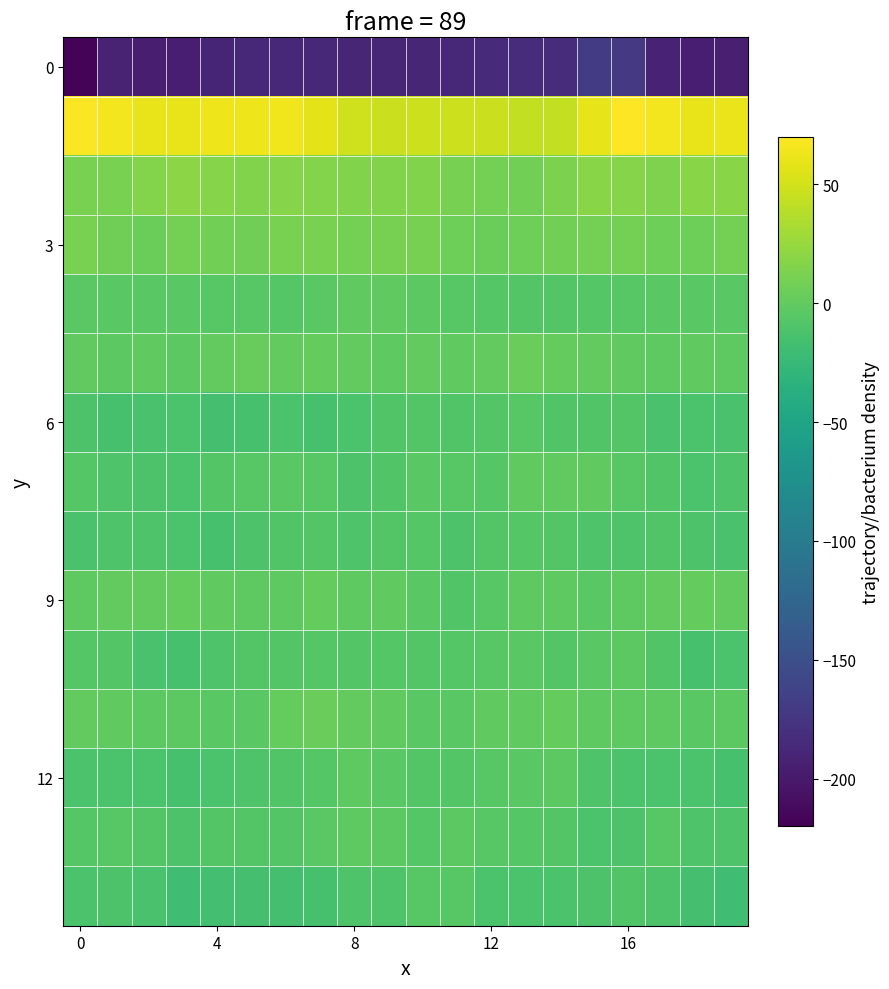

Count the number of data series in this chart.

15